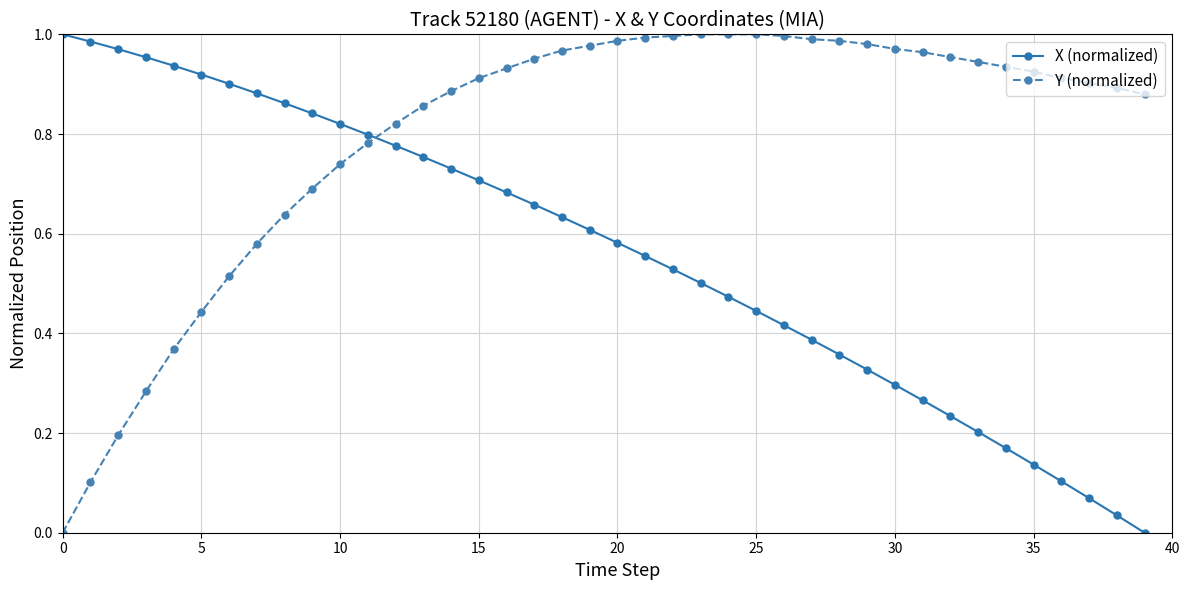

Rank the series by their average value, from highest to lowest.

Y (normalized), X (normalized)